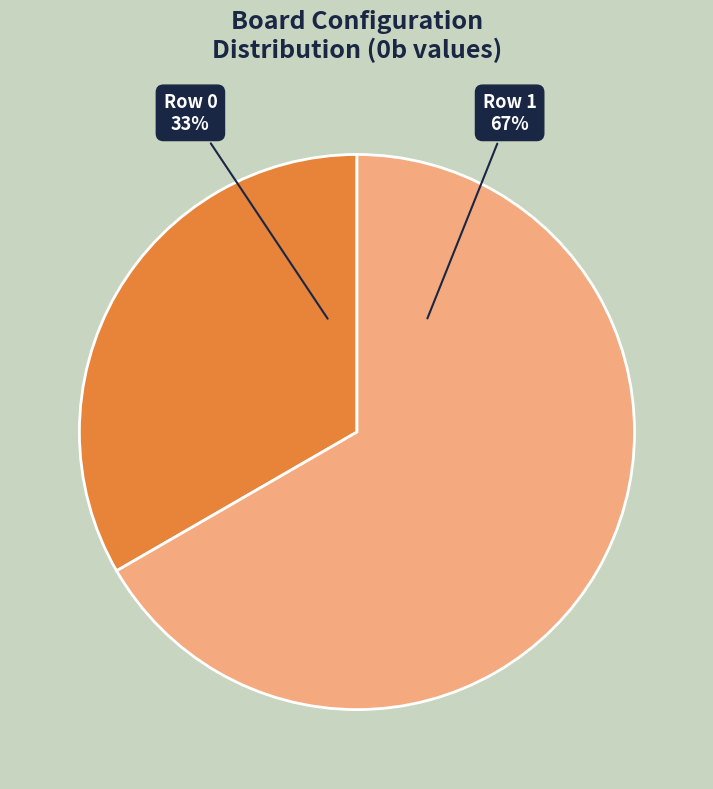

What percentage is the Row 0 33% slice, to the nearest percent?

33%